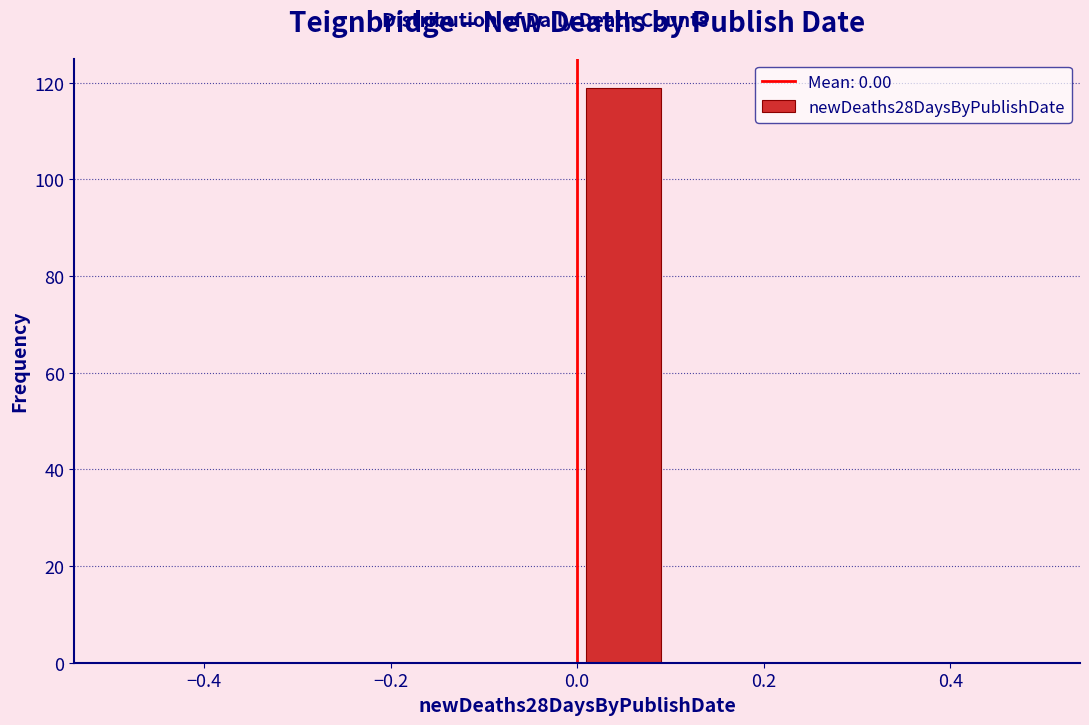

Reading left to right, list every bar in this chart as the range it spans on the x-axis followed by its height. The values are not printed on the chart, so give them approximately, as read against the axis.

-0.5 to -0.4: 0
-0.4 to -0.3: 0
-0.3 to -0.2: 0
-0.2 to -0.1: 0
-0.1 to 0.0: 0
0.0 to 0.1: 120
0.1 to 0.2: 0
0.2 to 0.3: 0
0.3 to 0.4: 0
0.4 to 0.5: 0